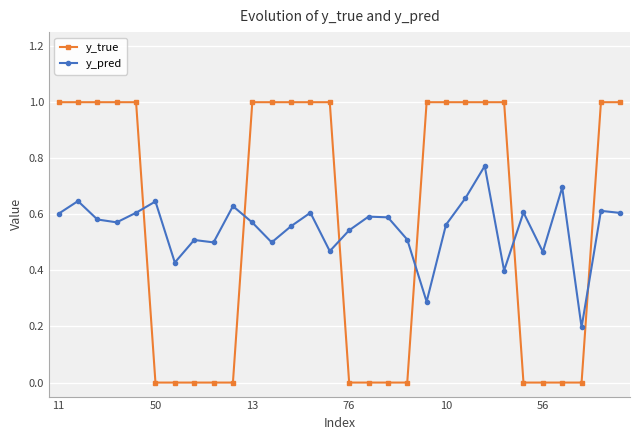

How many times do y_true and y_pred cross each other?

6